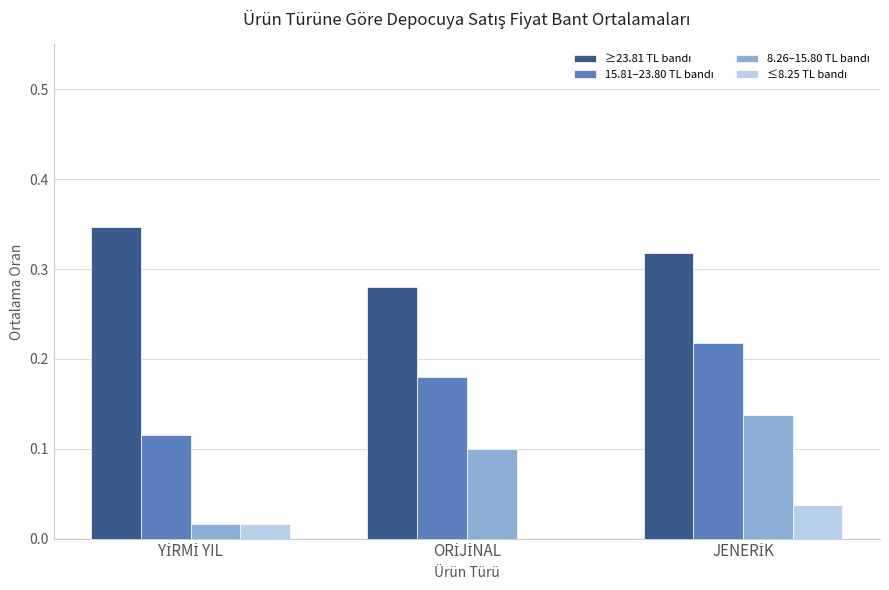

Rank the series by their maximum value, from lowest to highest.

≤8.25 TL bandı, 8.26–15.80 TL bandı, 15.81–23.80 TL bandı, ≥23.81 TL bandı